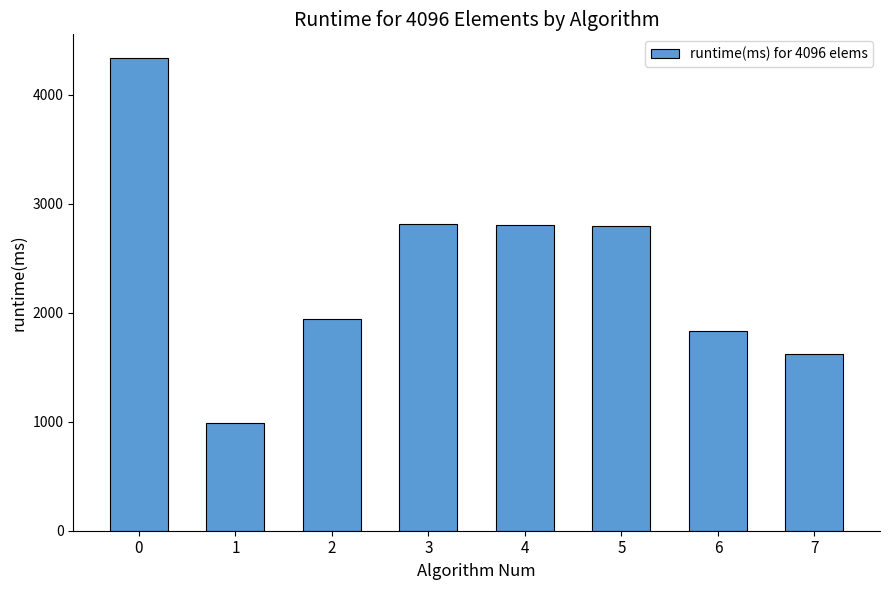

Between 7 and 5, which is larger?

5